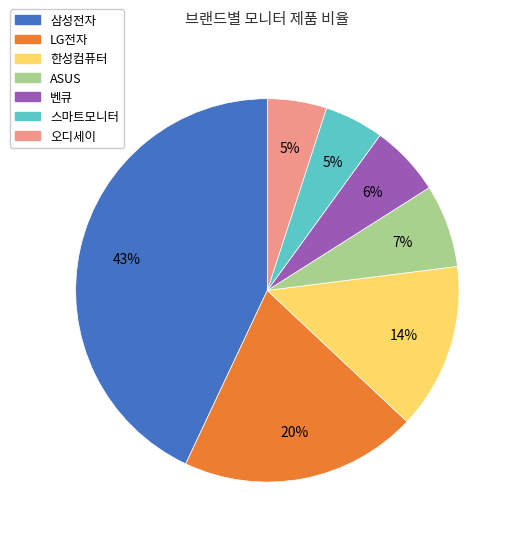

How many segments does this pie chart have?

7